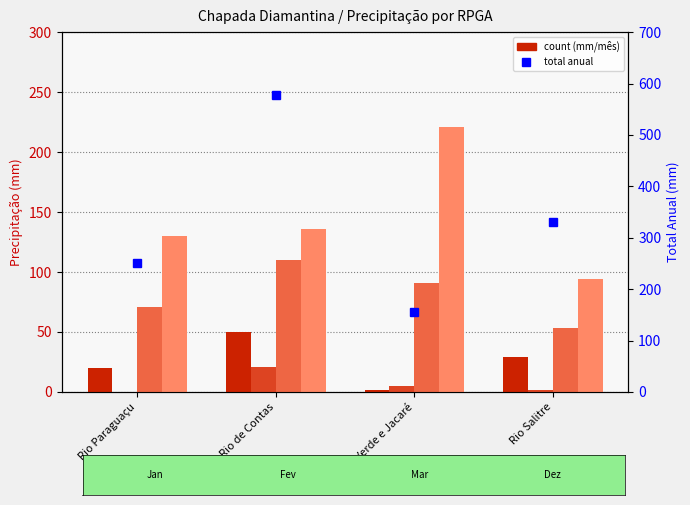

What is the value of the Total Anual bar at the 4th from the left?

329.9